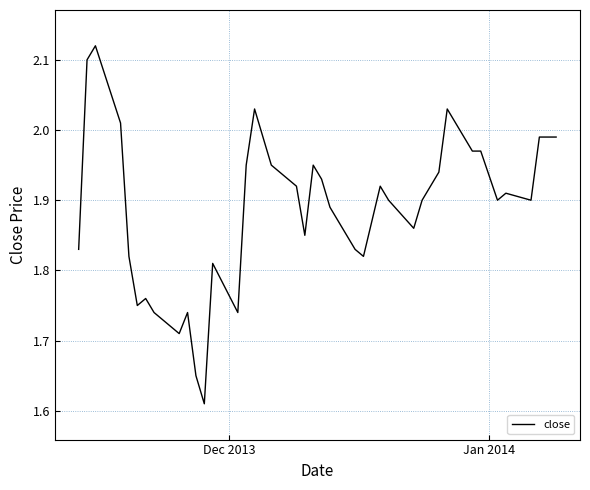

What is the difference between the maximum and minimum values?

0.5